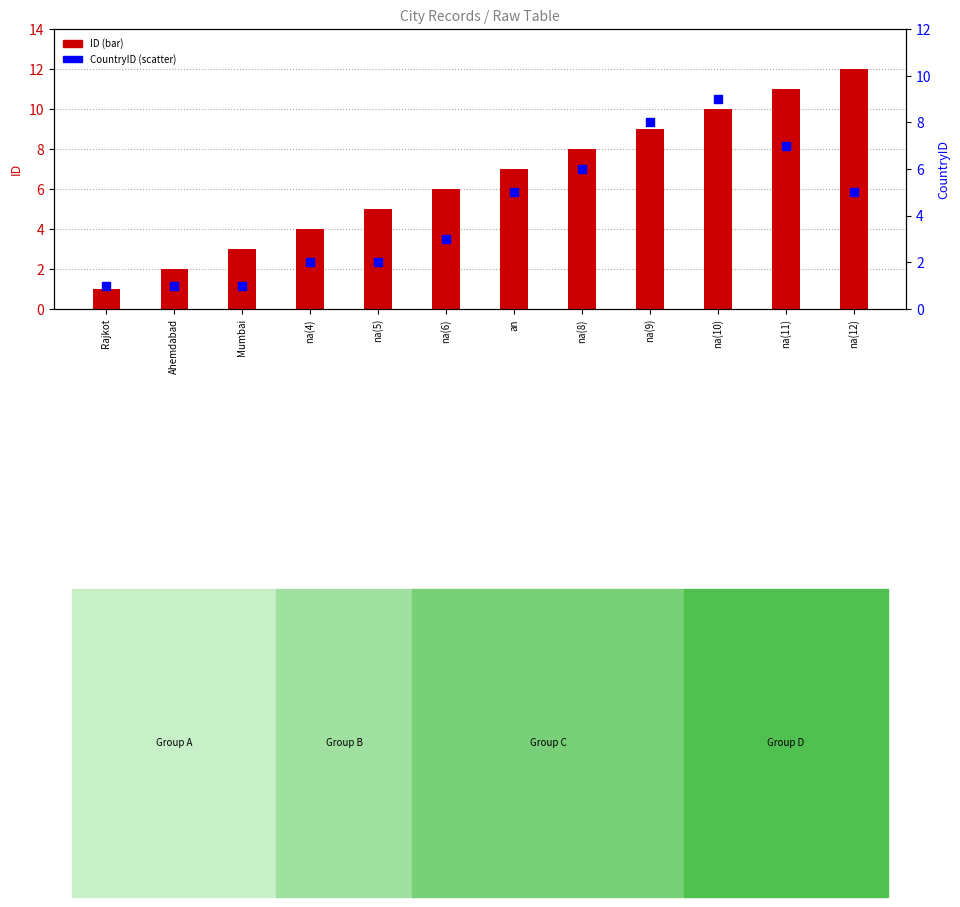

Which series contains the highest Y value?

ID